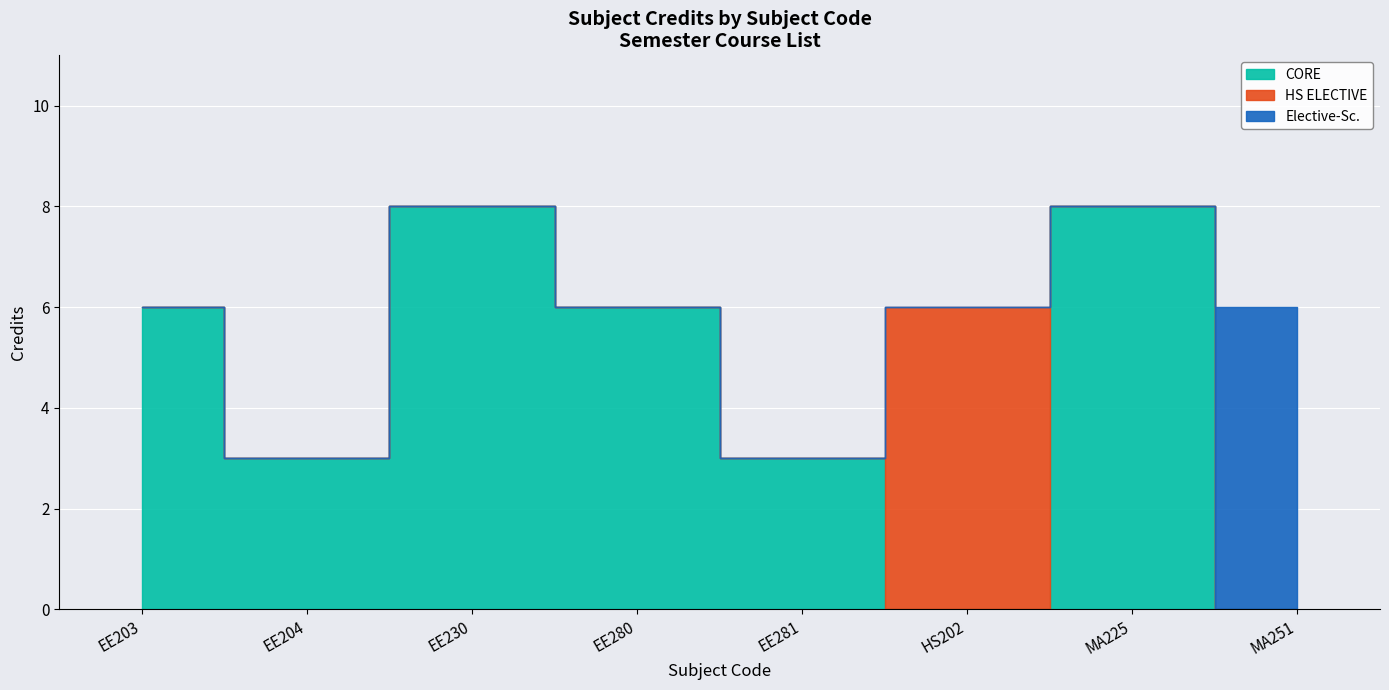

Reading right to left, what are all the values shown in this chart?

6	8	6	3	6	8	3	6